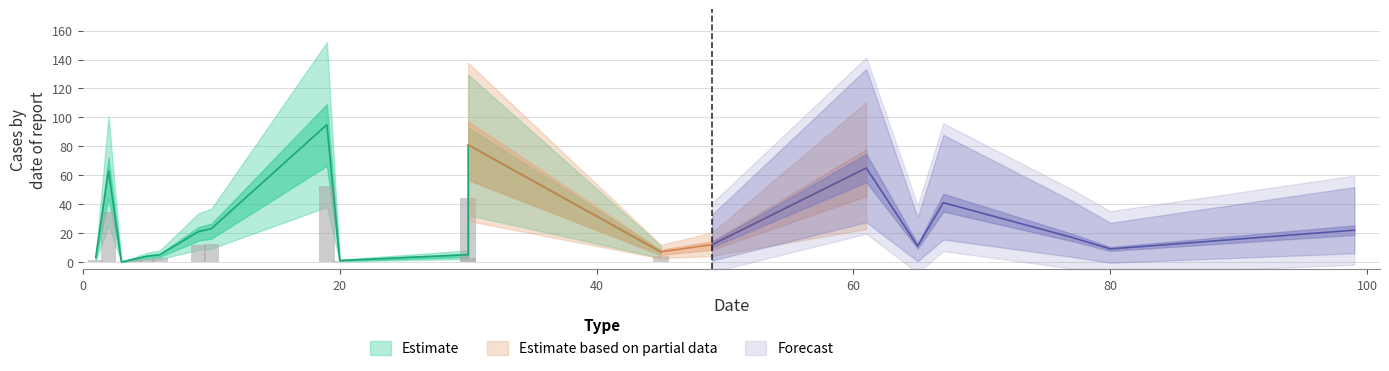

How many bars are there in total?

40